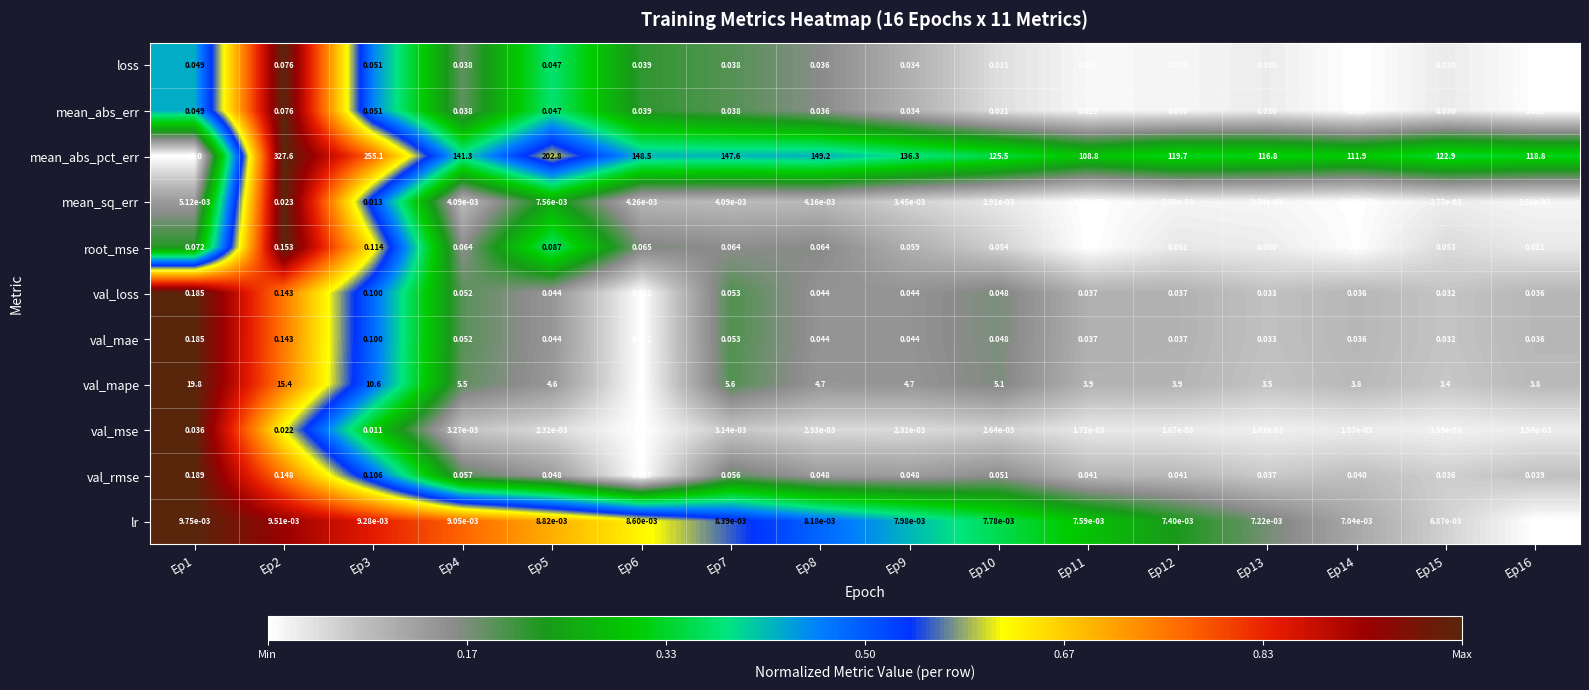

Is the value of loss at Ep5 greater than the value of val_rmse at Ep7?

No